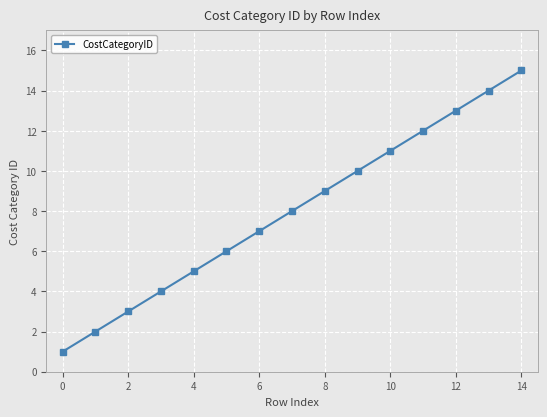

What is the difference between the maximum and minimum values?

14